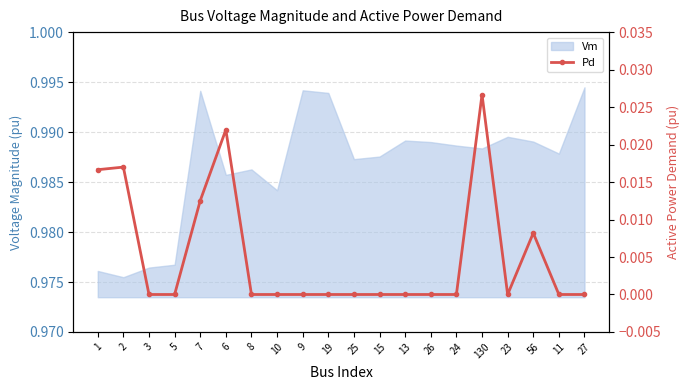

Which has a higher value, 7 or 11?

7